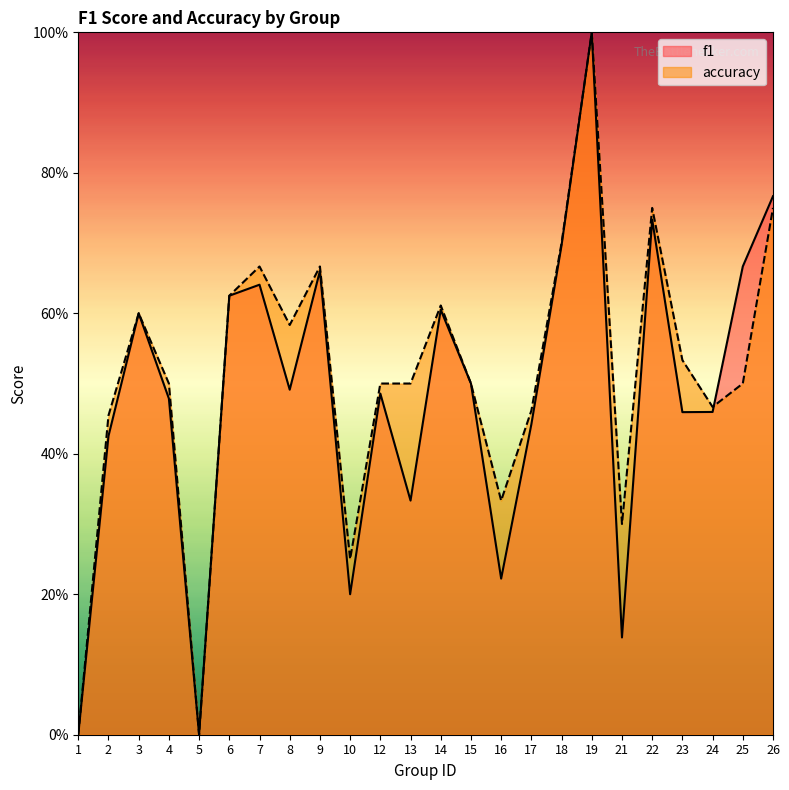

Reading left to right, what are all the values shown in this chart?

f1: 1=0.0	2=0.4	3=0.6	4=0.5	5=0.0	6=0.6	7=0.6	8=0.5	9=0.7	10=0.2	12=0.5	13=0.3	14=0.6	15=0.5	16=0.2	17=0.4	18=0.7	19=1.0	21=0.1	22=0.7	23=0.5	24=0.5	25=0.7	26=0.8
accuracy: 1=0.0	2=0.5	3=0.6	4=0.5	5=0.0	6=0.6	7=0.7	8=0.6	9=0.7	10=0.2	12=0.5	13=0.5	14=0.6	15=0.5	16=0.3	17=0.5	18=0.7	19=1.0	21=0.3	22=0.8	23=0.5	24=0.5	25=0.5	26=0.8